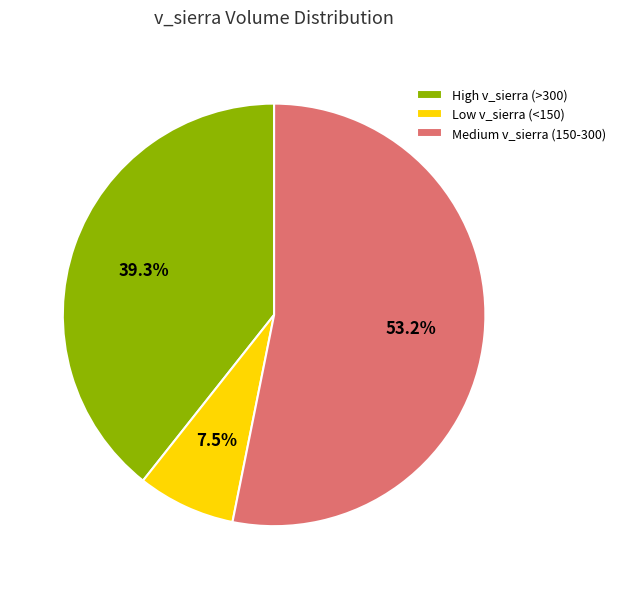

How many slices are in this pie chart?

3